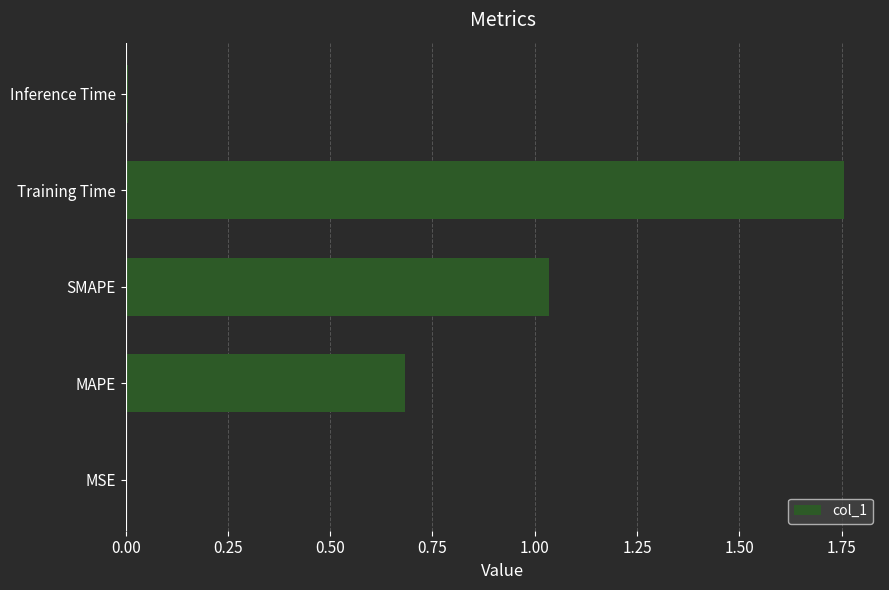

At which category does the chart reach its peak across all series?

Training Time